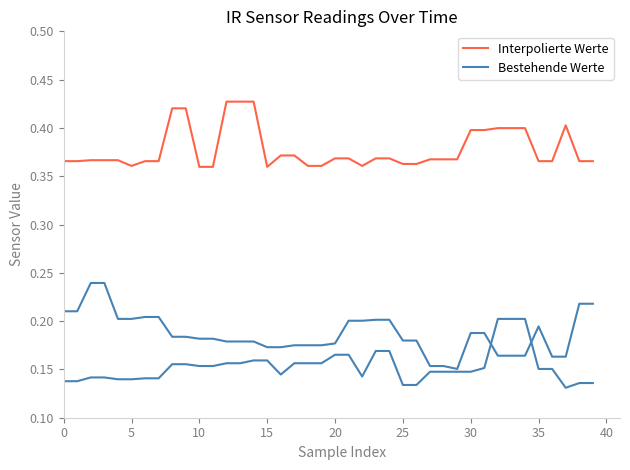

How many series are shown in this chart?

3